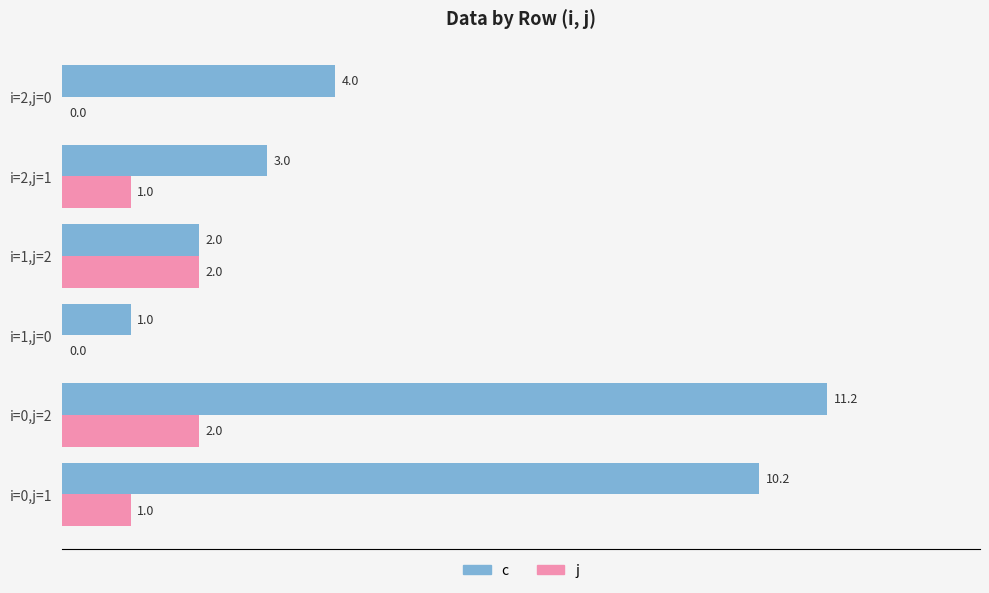

Which series changed the most between i=0,j=1 and i=2,j=0?

c